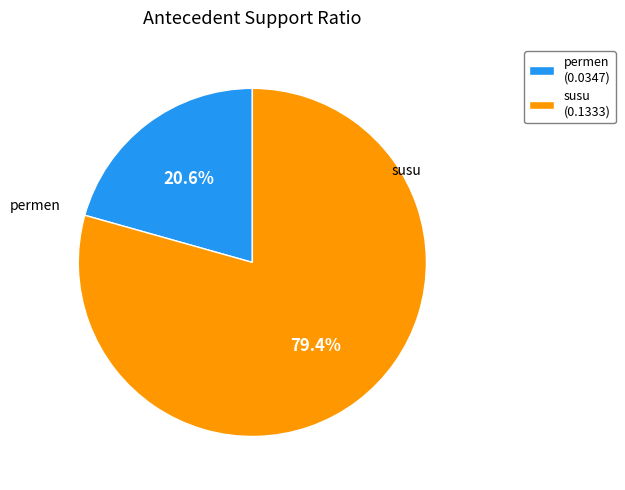

To the nearest percent, what portion does permen represent?

21%